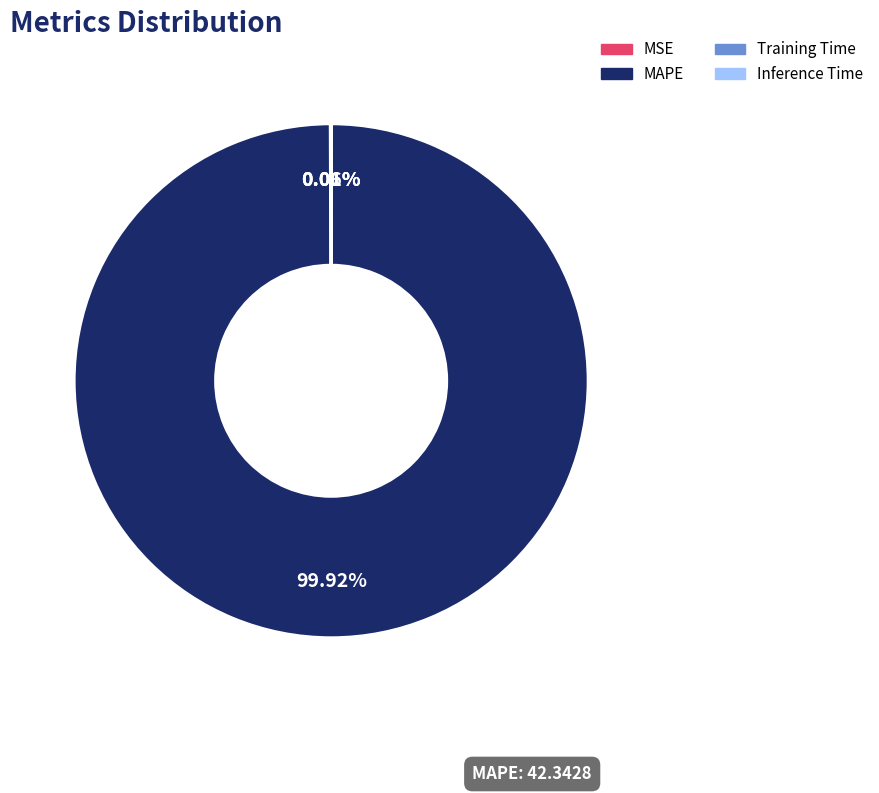

Which slice is the largest?

MAPE